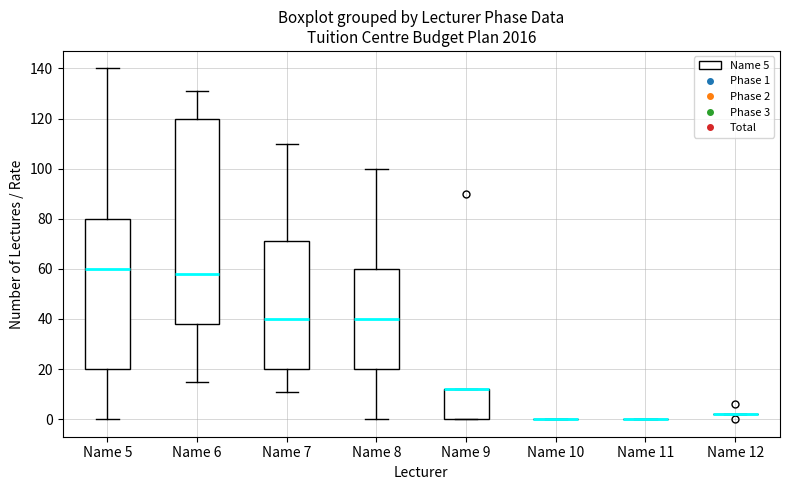

Comparing the boxes themselves (not the whiskers), which one is the tallest?

Name 6